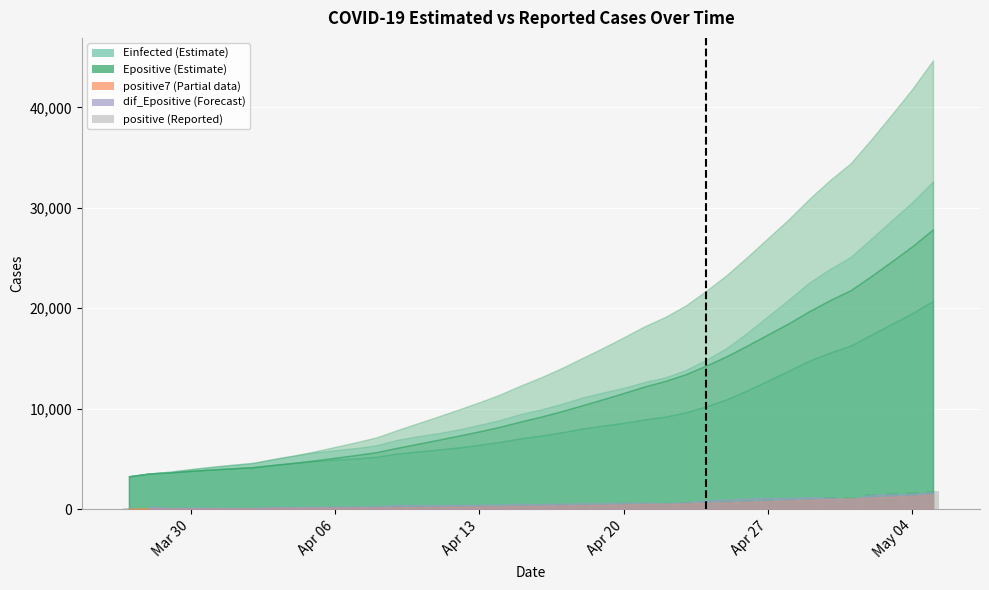

What is the sum of all values?

22997